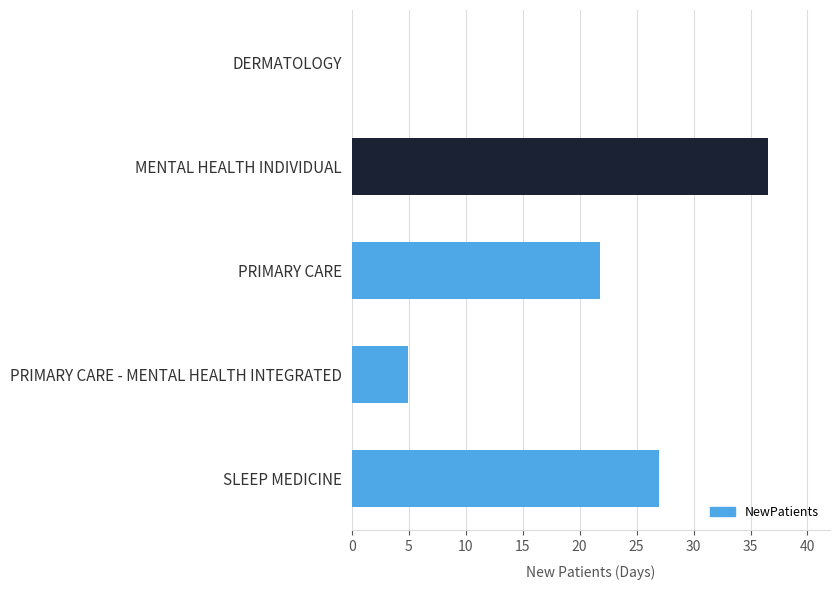

Are the bars grouped side by side (vs. stacked)?

No